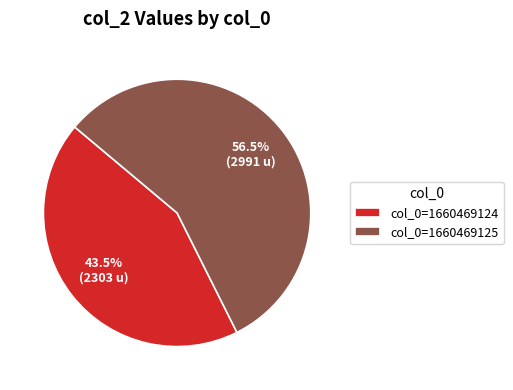

What is the total percentage of col_0=1660469124 and col_0=1660469125?

100.0%